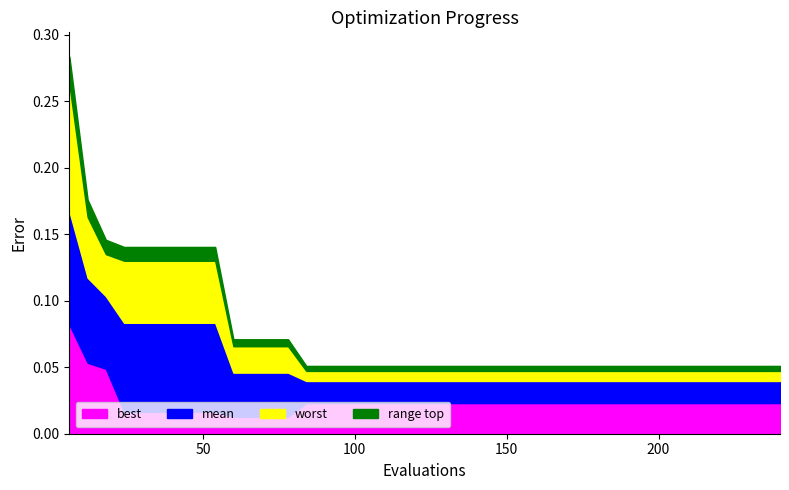

The value of mean at 192 is 0.1. True or false?

False